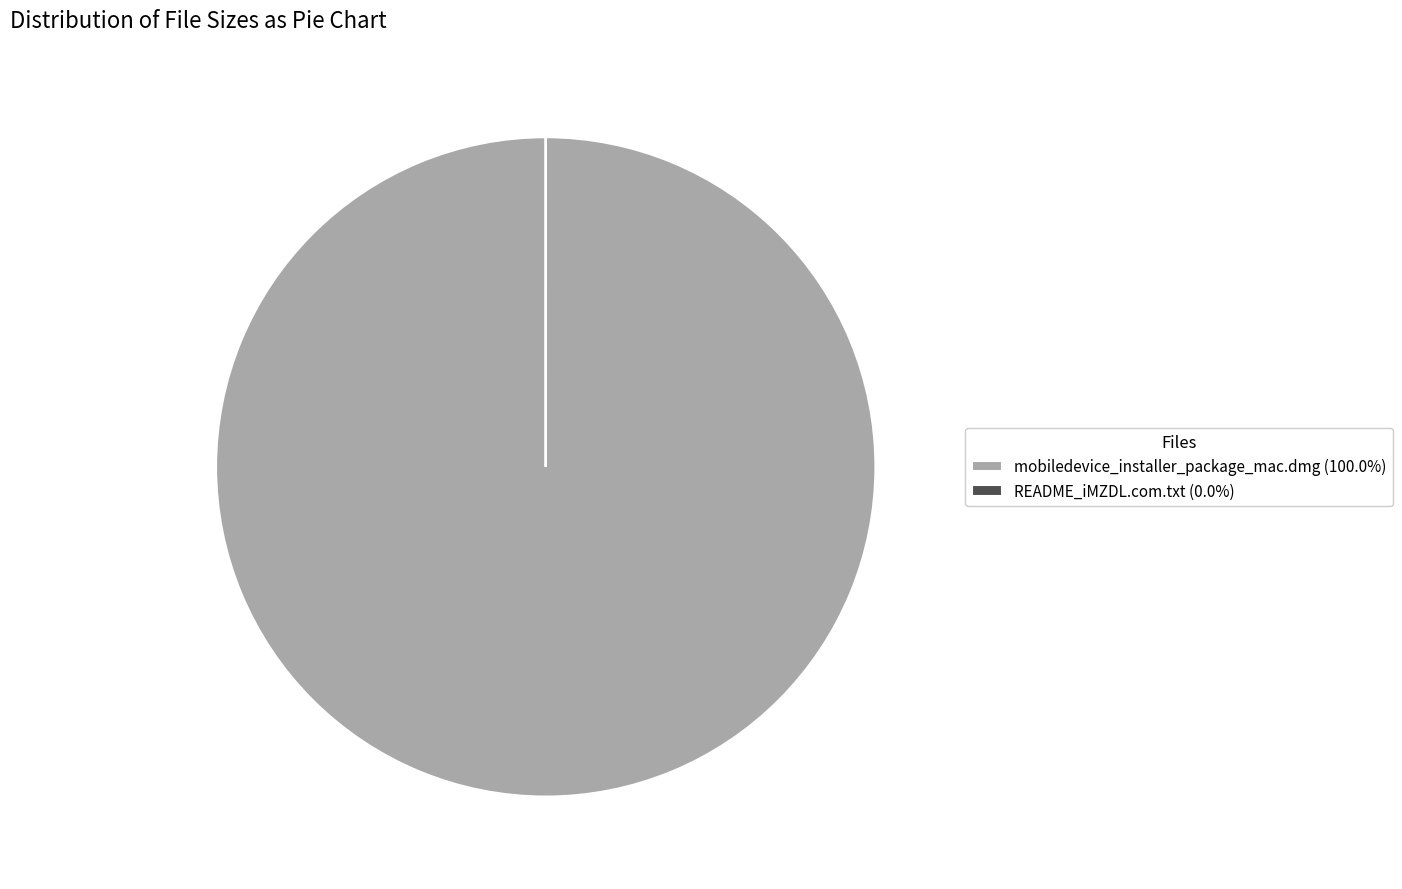

Does any single category account for the majority?

Yes